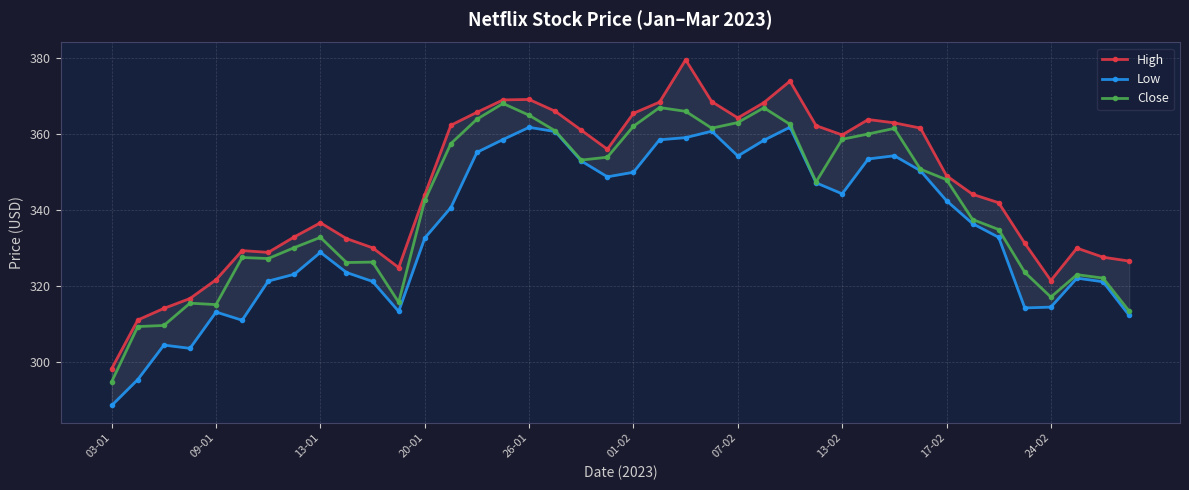

How many distinct data groups are displayed?

3